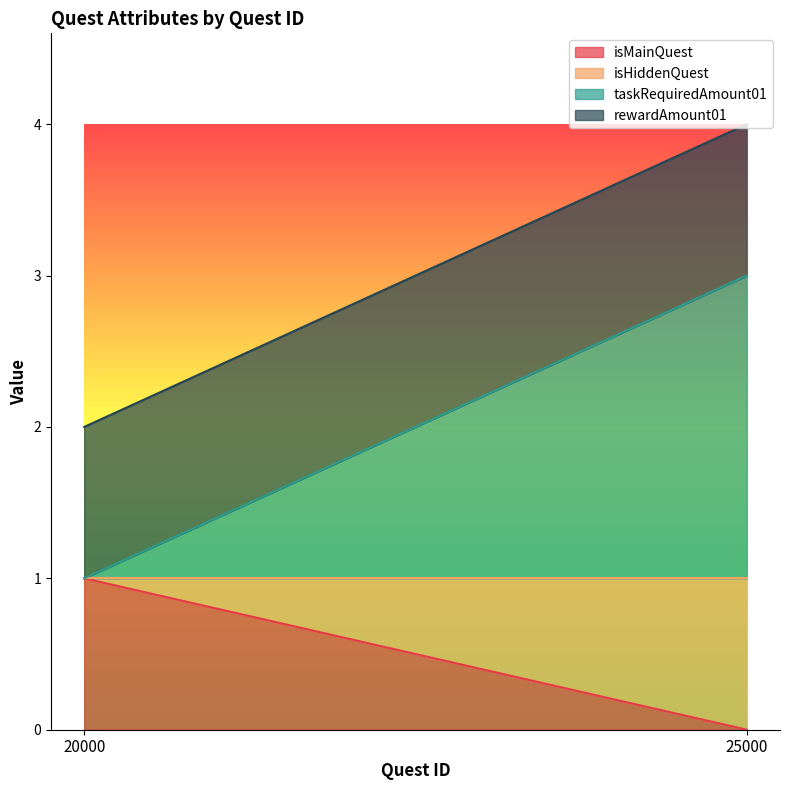

How many lines are shown in the chart?

4